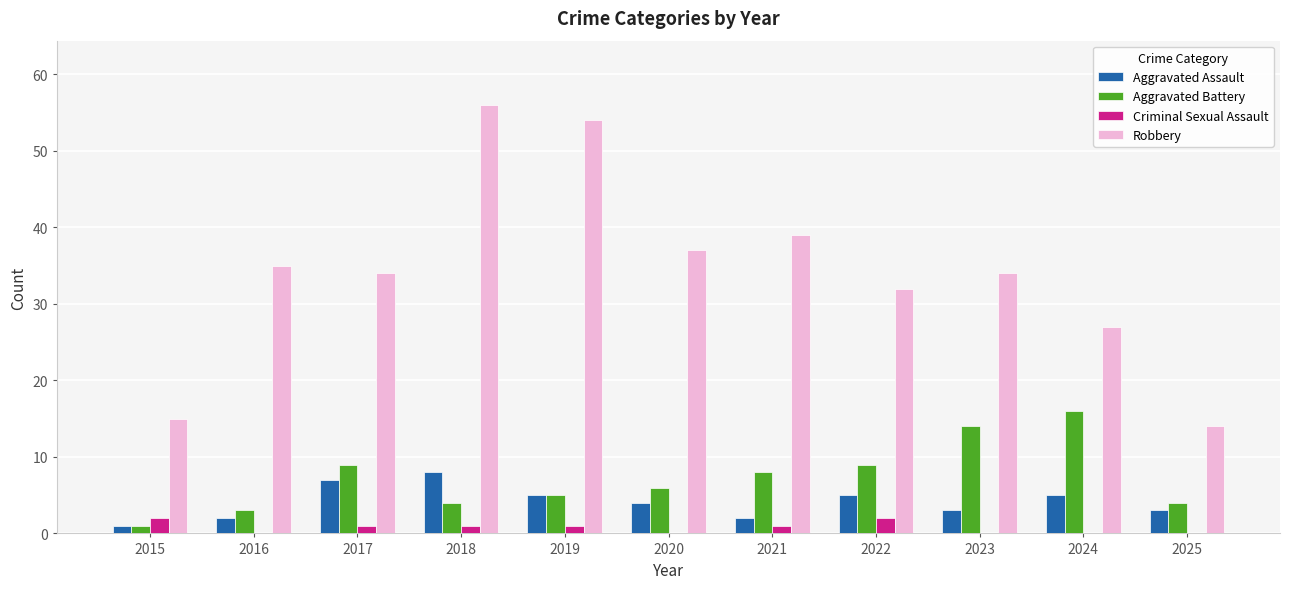

Is it true that Aggravated Battery equals 14 at 2023?

True